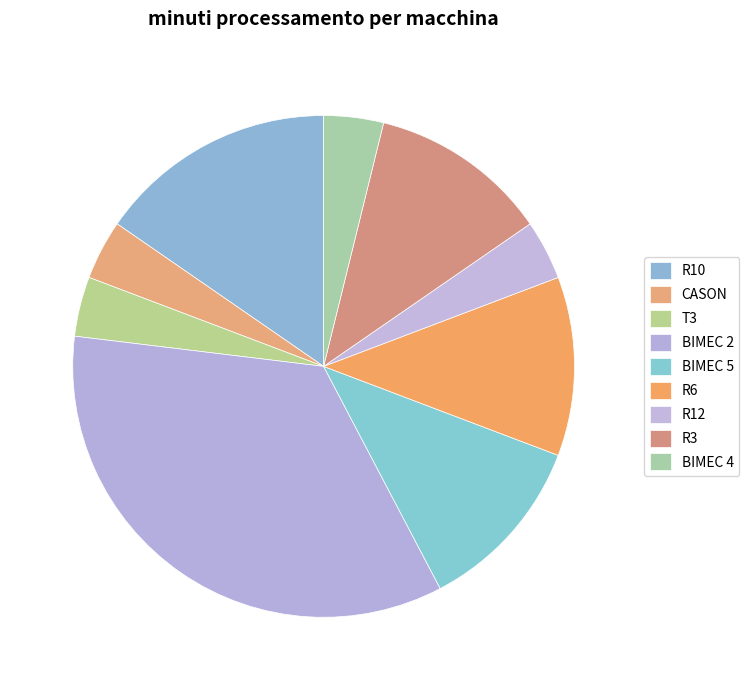

How many segments does this pie chart have?

9